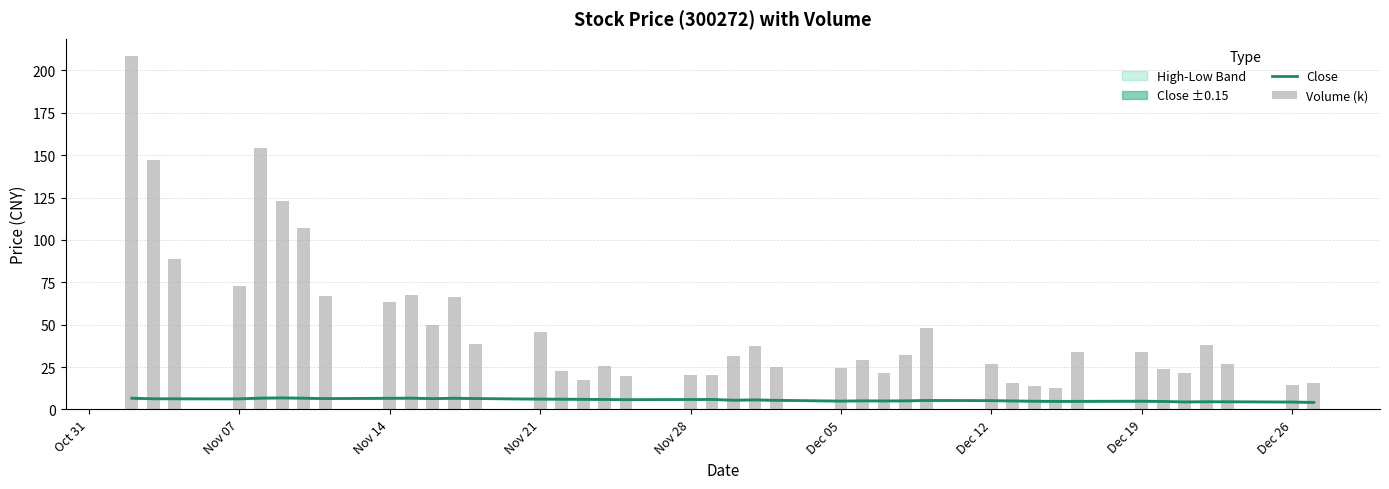

What is the highest value of the Close series?

6.8